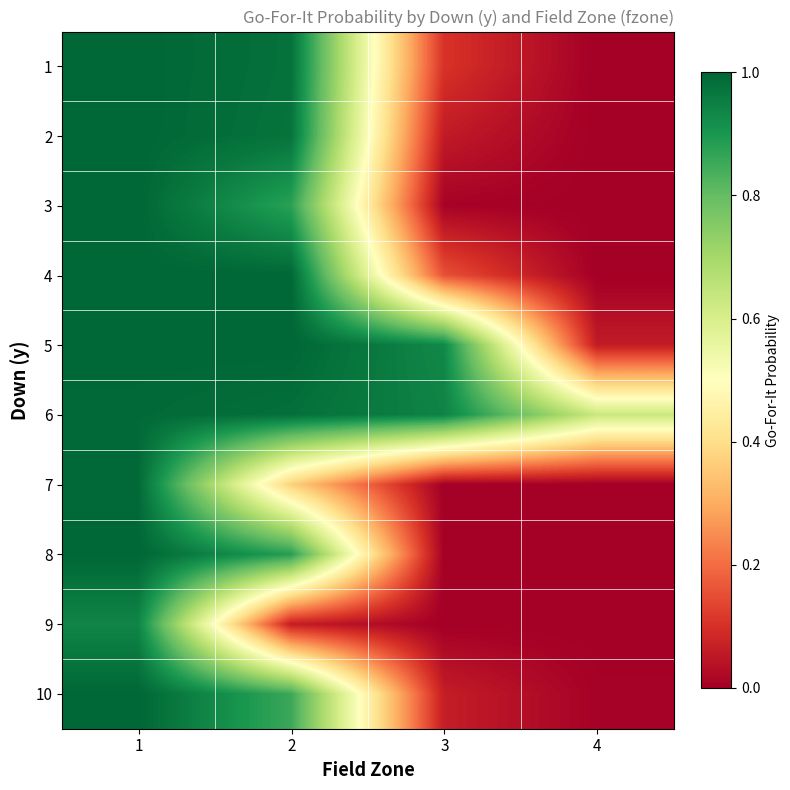

Reading left to right, extract all data points from this chart.

1: 1=1.0	2=1.0	3=0.1	4=0.0
2: 1=1.0	2=1.0	3=0.1	4=0.0
3: 1=1.0	2=0.9	3=0.0	4=0.0
4: 1=1.0	2=1.0	3=0.2	4=0.0
5: 1=1.0	2=1.0	3=0.9	4=0.1
6: 1=1.0	2=1.0	3=0.9	4=0.6
7: 1=1.0	2=0.4	3=0.0	4=0.0
8: 1=1.0	2=0.9	3=0.0	4=0.0
9: 1=0.9	2=0.1	3=0.0	4=0.0
10: 1=1.0	2=0.9	3=0.1	4=0.0